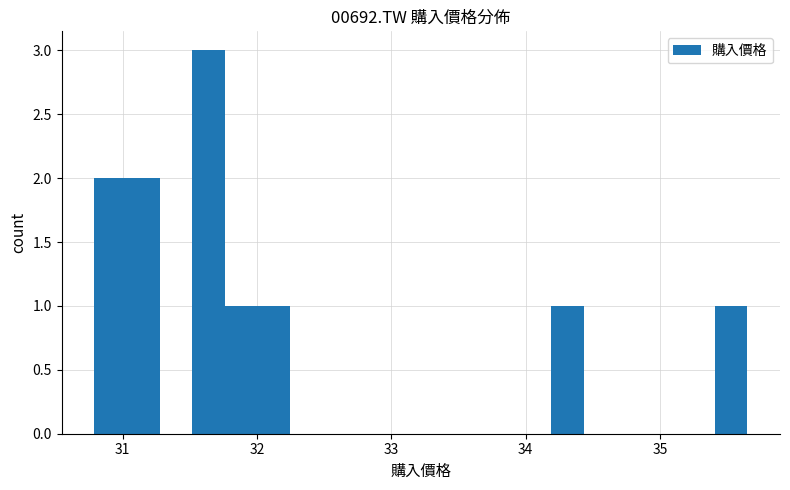

Around what value on the x-axis is the tallest bar? Give the approximate position of its centre, as read against the axis.

31.6